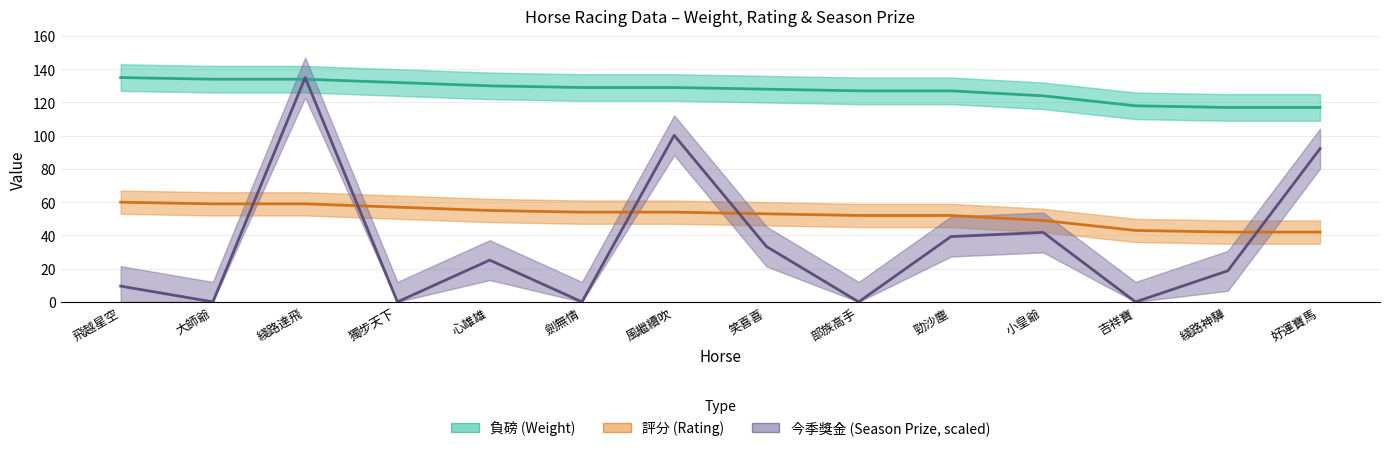

What is the difference between the highest and lowest values at 笑喜喜?

94.7